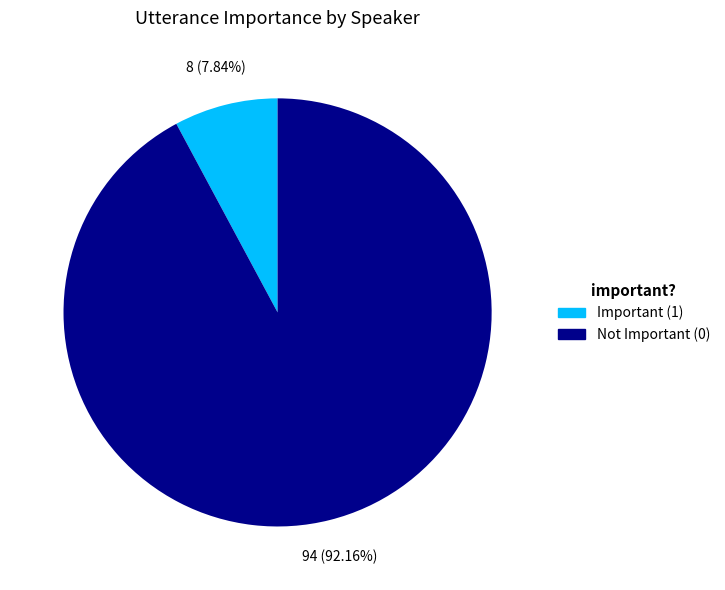

Combined, what portion of the pie is Important (1) and Not Important (0)?

100.0%